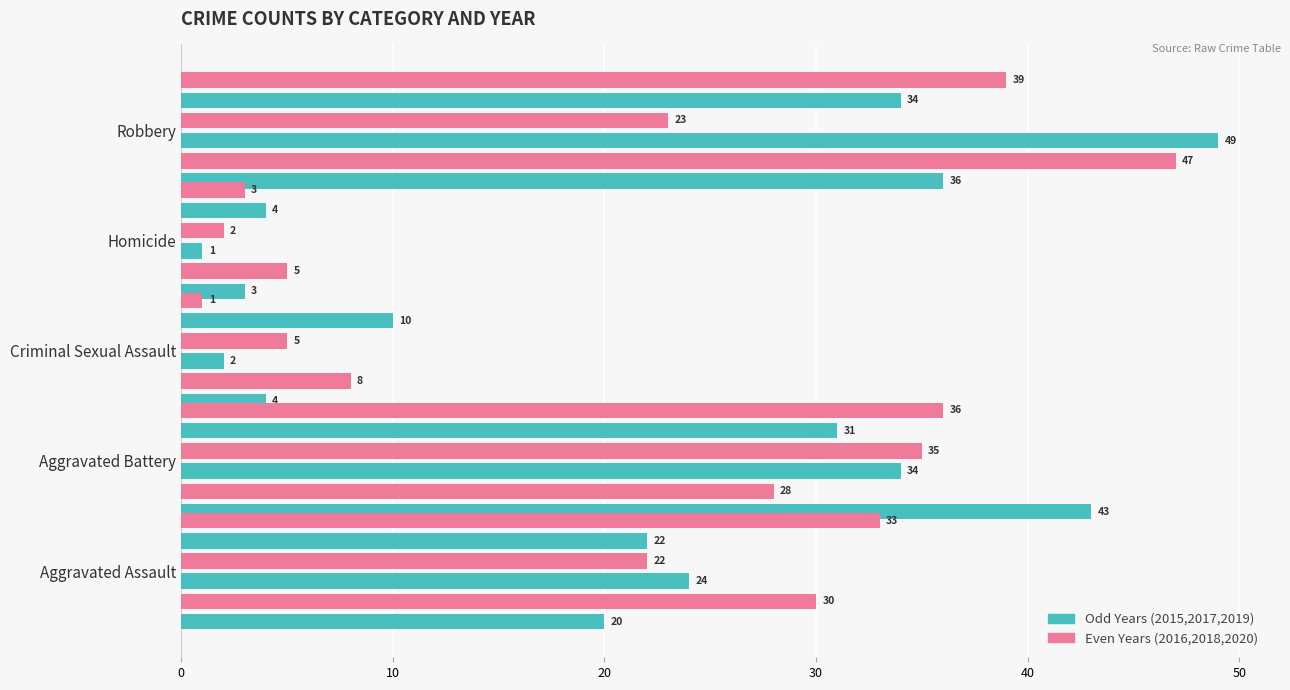

What position from the right is Aggravated Battery?

4